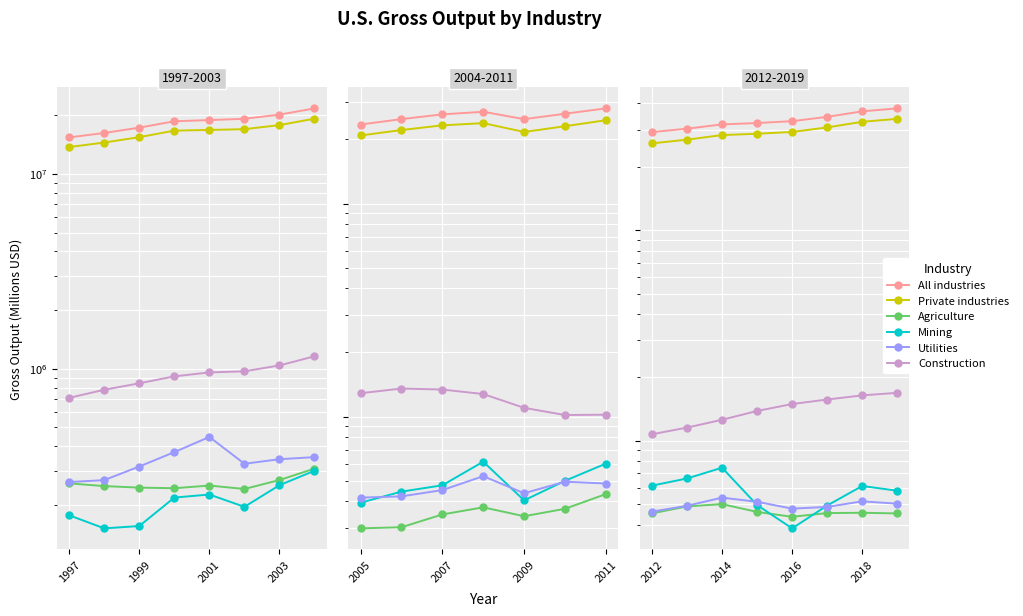

True or false: Construction and Mining cross at least once.

False